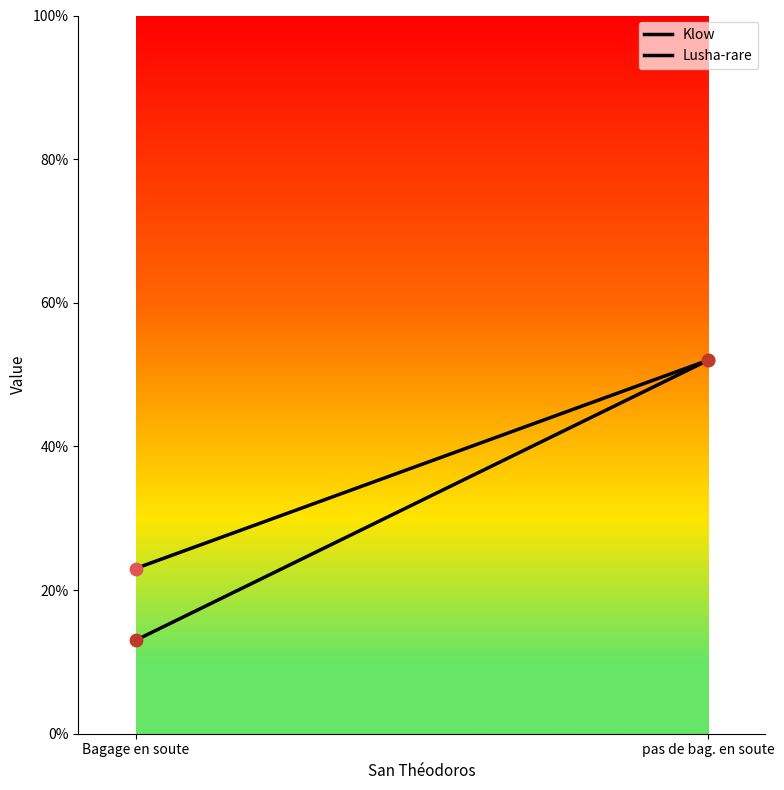

What are all the series names shown in the legend?

Klow, Lusha-rare